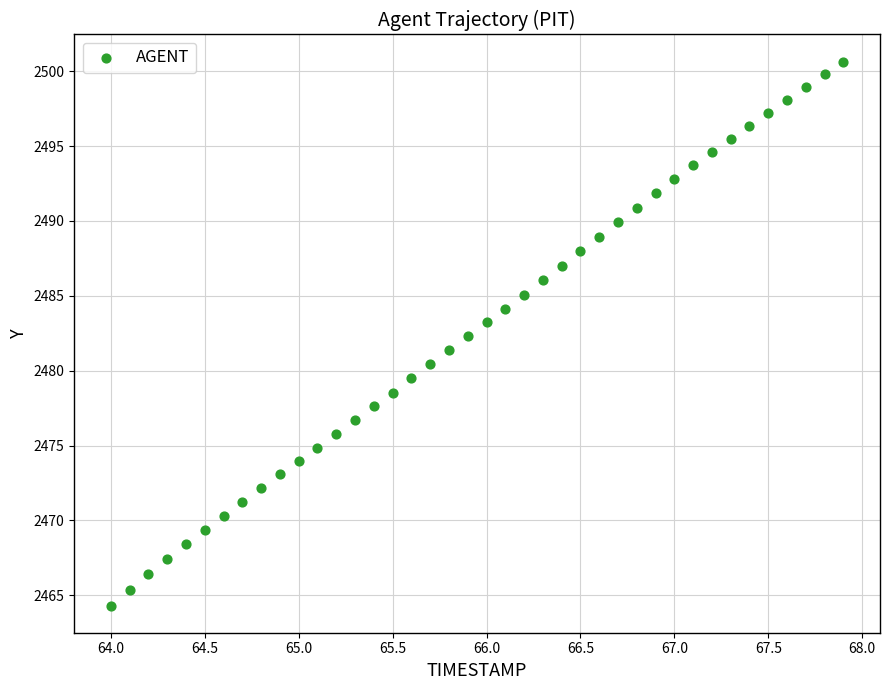

What is the range of Y values (max minus min)?

36.3